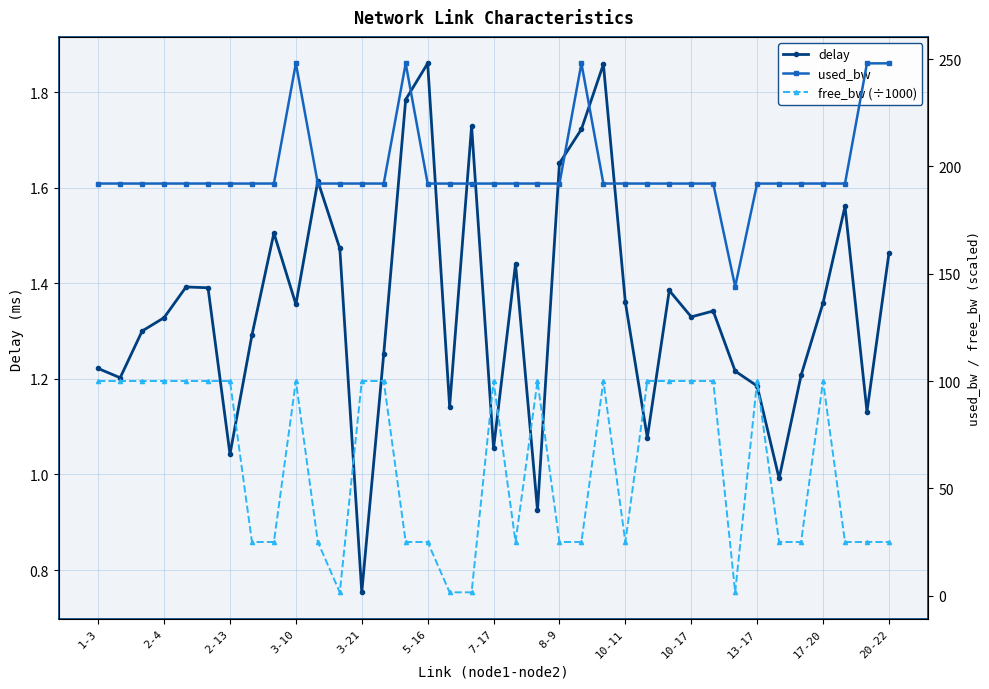

True or false: delay has more than 1 points higher than both neighbors.

True